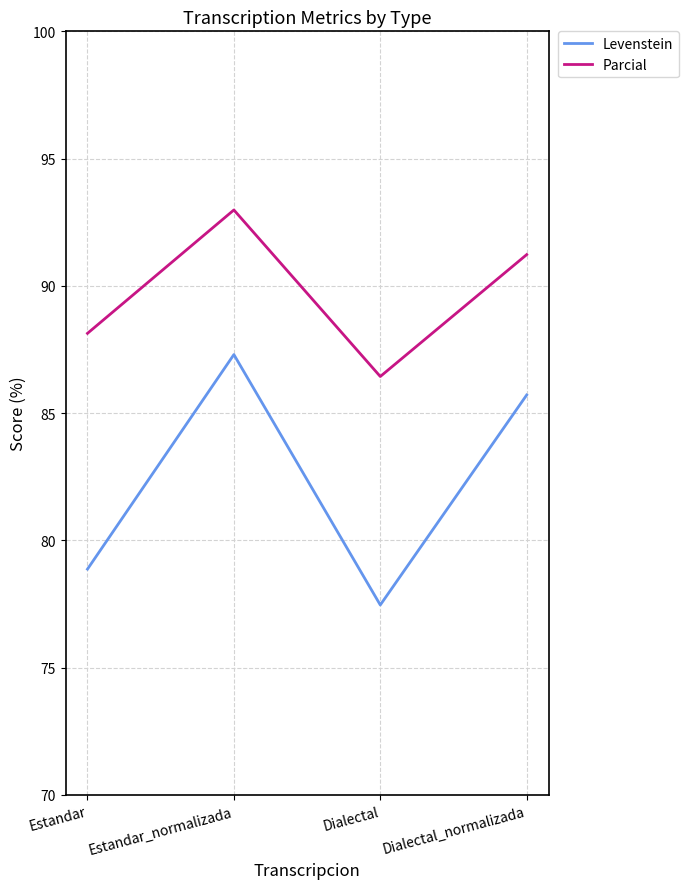

Does the chart have visible grid lines?

Yes